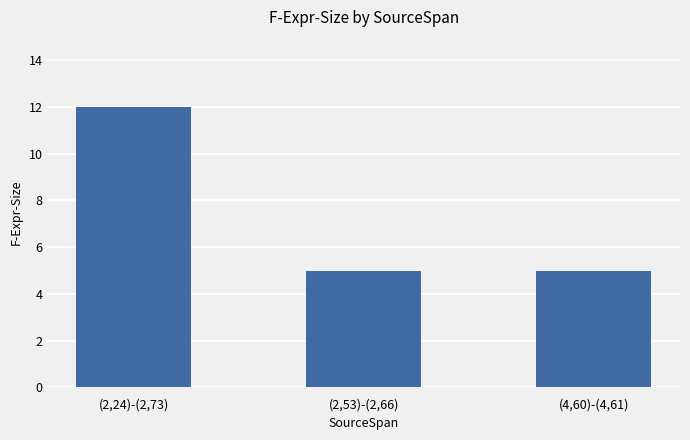

Is it true that the value at (4,60)-(4,61) is 5?

True